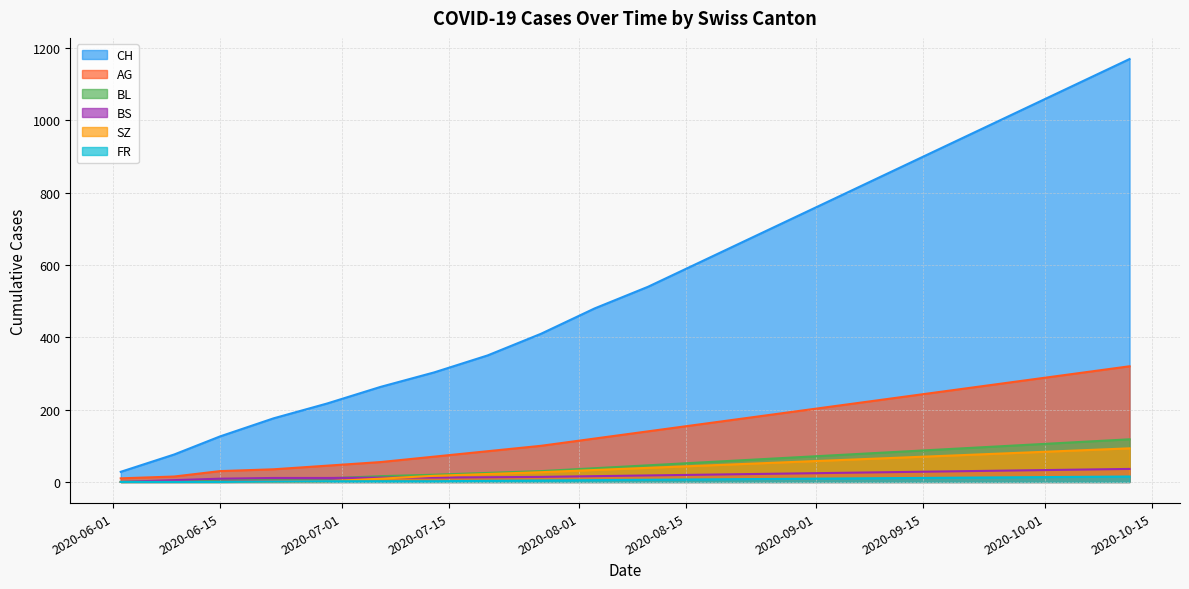

Is the value of BS at 2020-08-17 greater than the value of SZ at 2020-06-15?

Yes